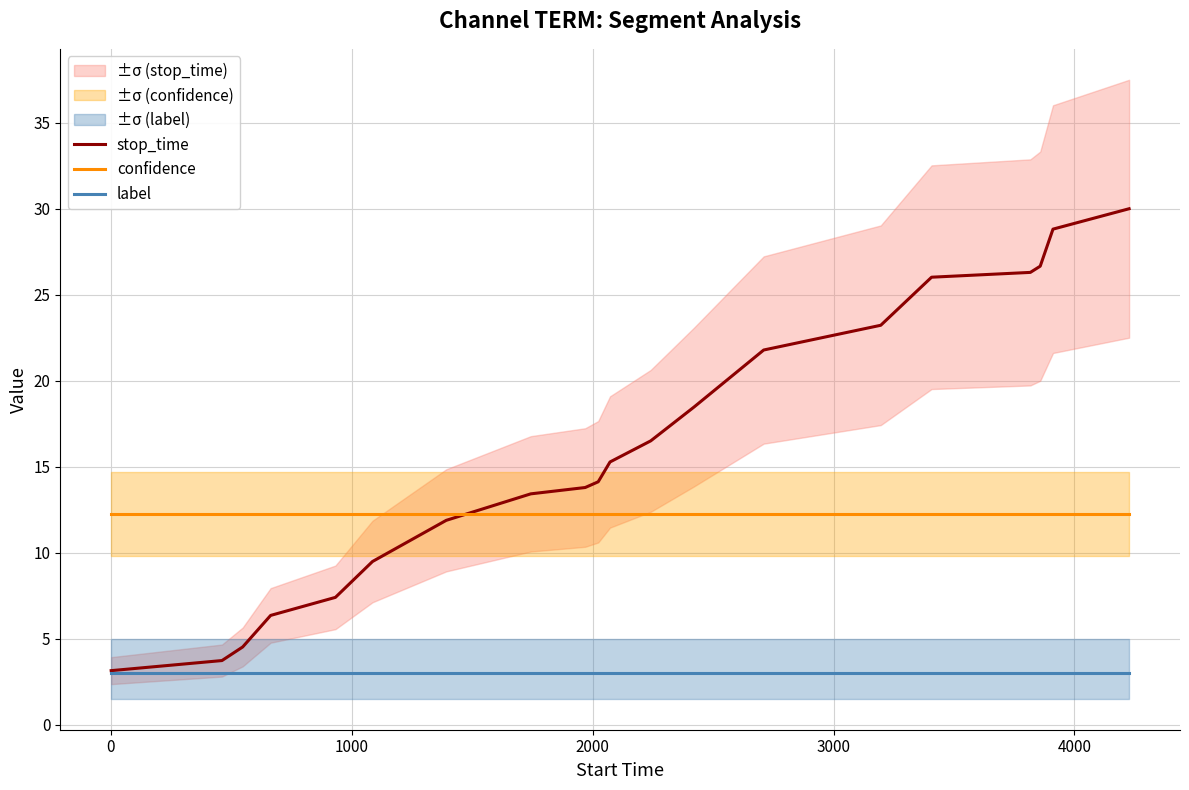

True or false: label and confidence cross at least once.

False